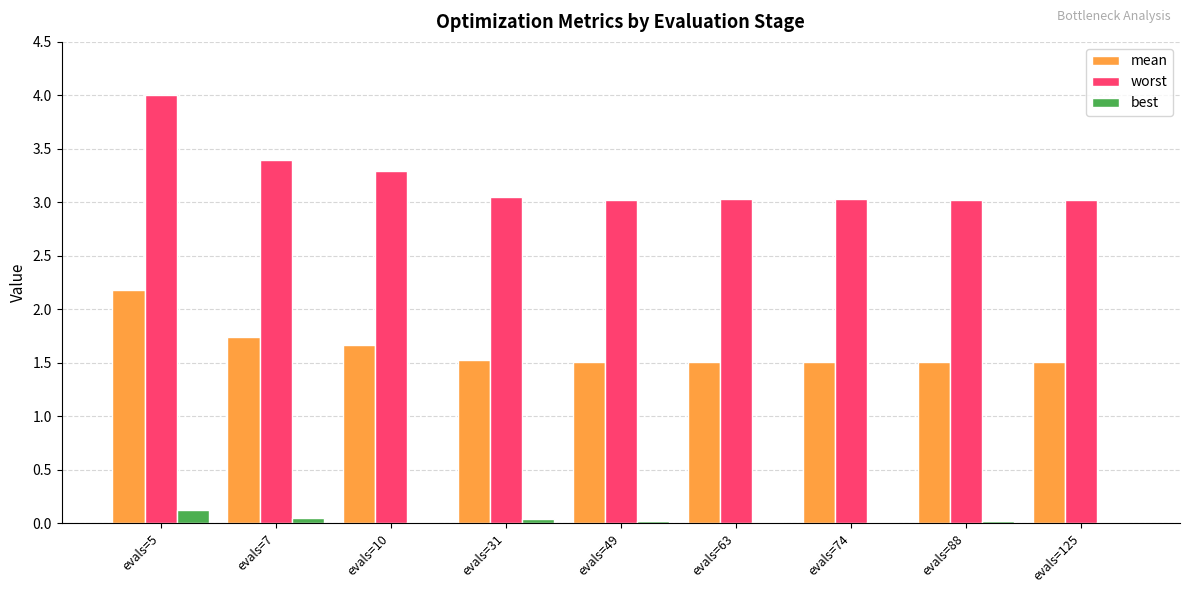

What is the maximum value shown in the chart?

4.0